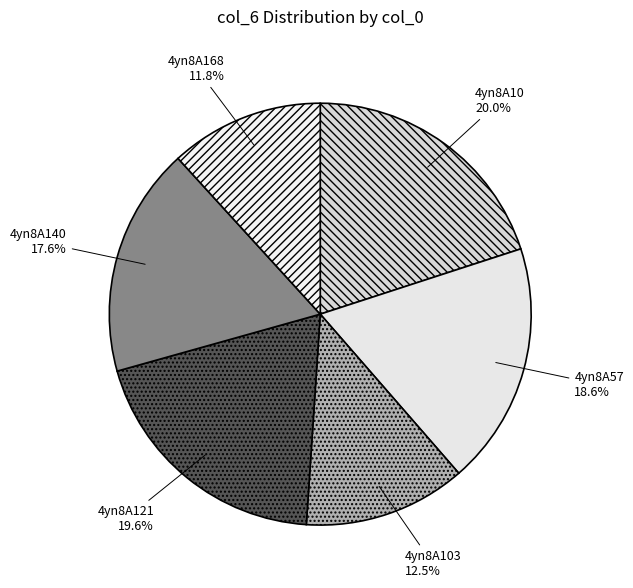

Is there any slice that represents more than half of the pie?

No